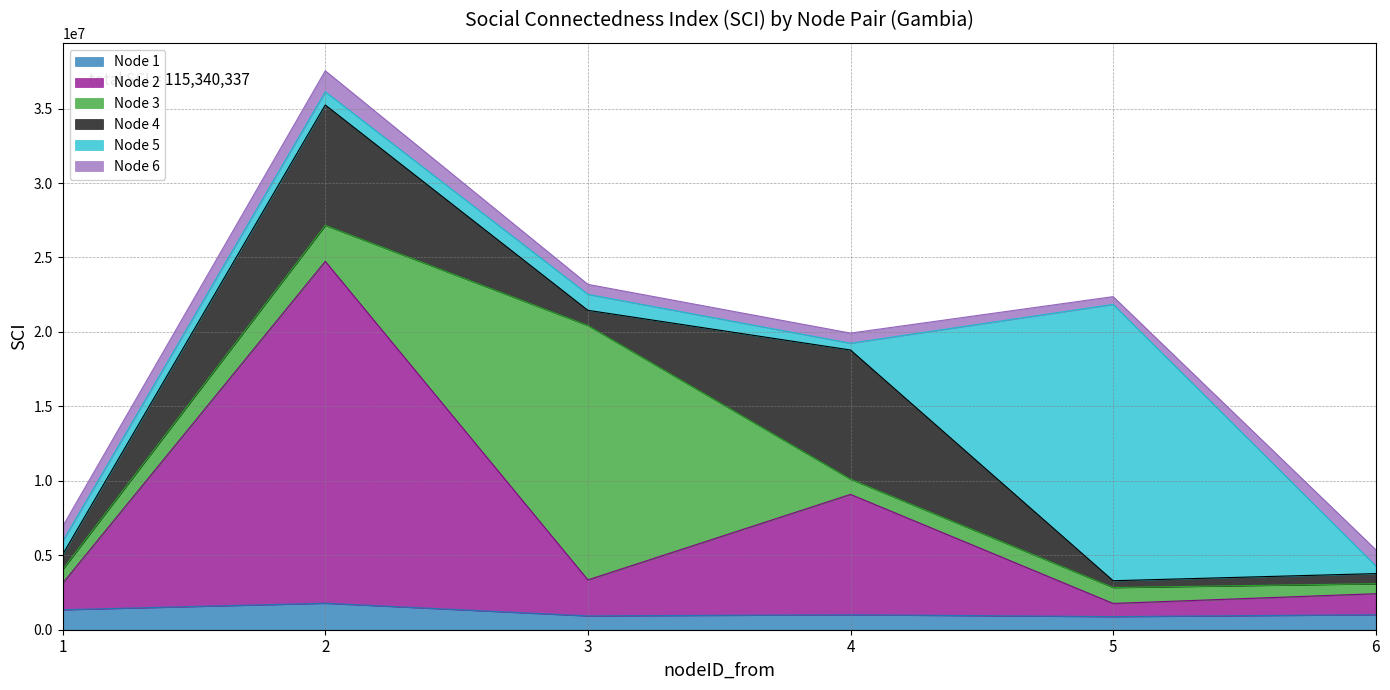

Which series has the largest range (max minus min)?

Node 2